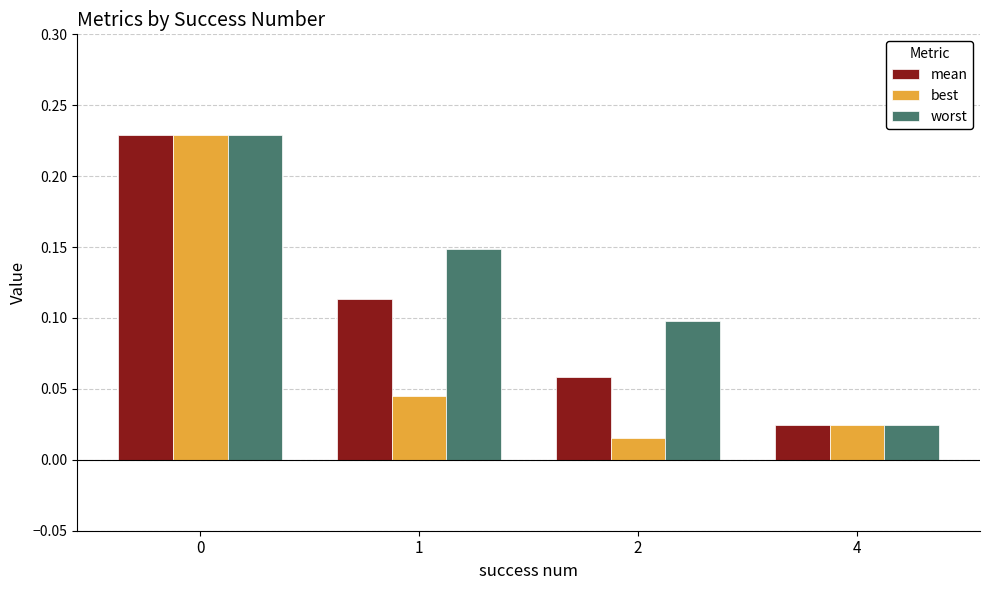

Which series changed the most between 0 and 1?

best